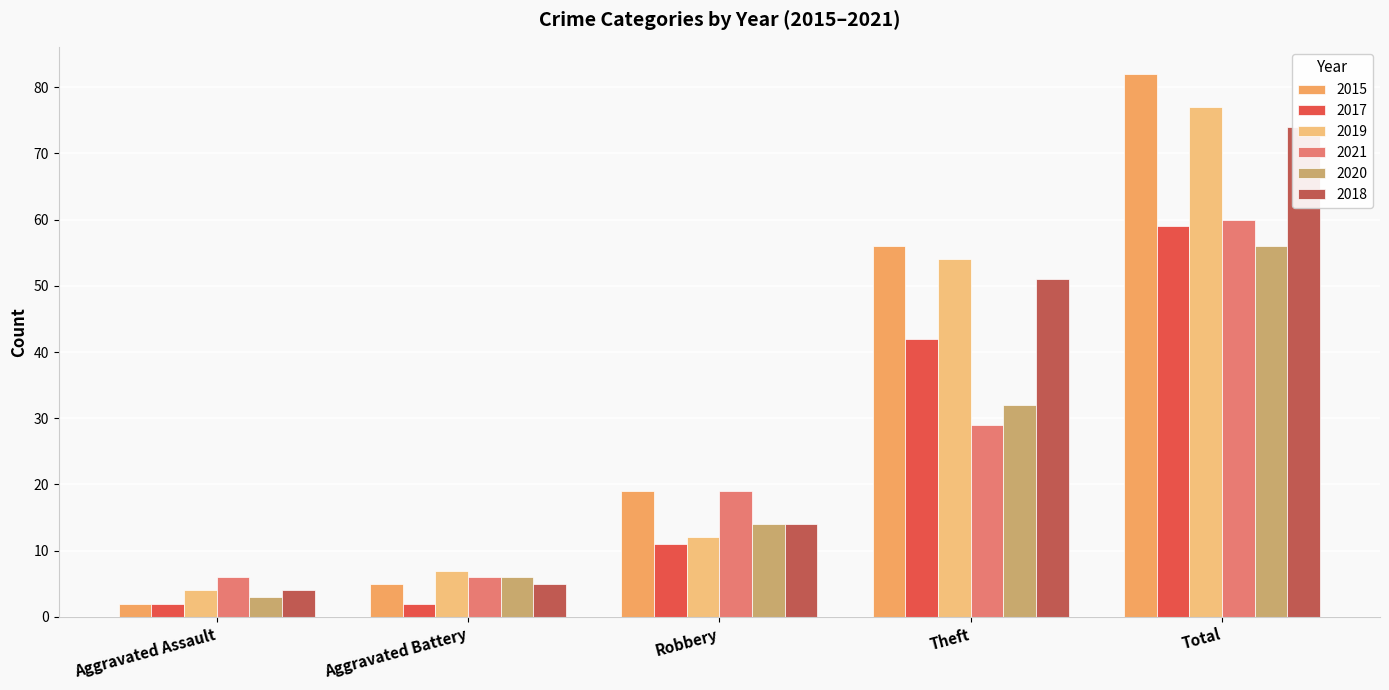

Rank the series at Robbery from lowest to highest value.

2017, 2019, 2020, 2018, 2015, 2021